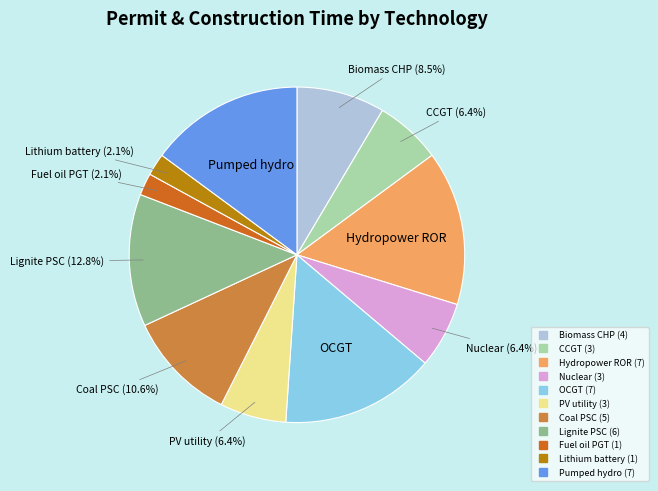

Is it true that Coal PSC is 1% of the pie?

False